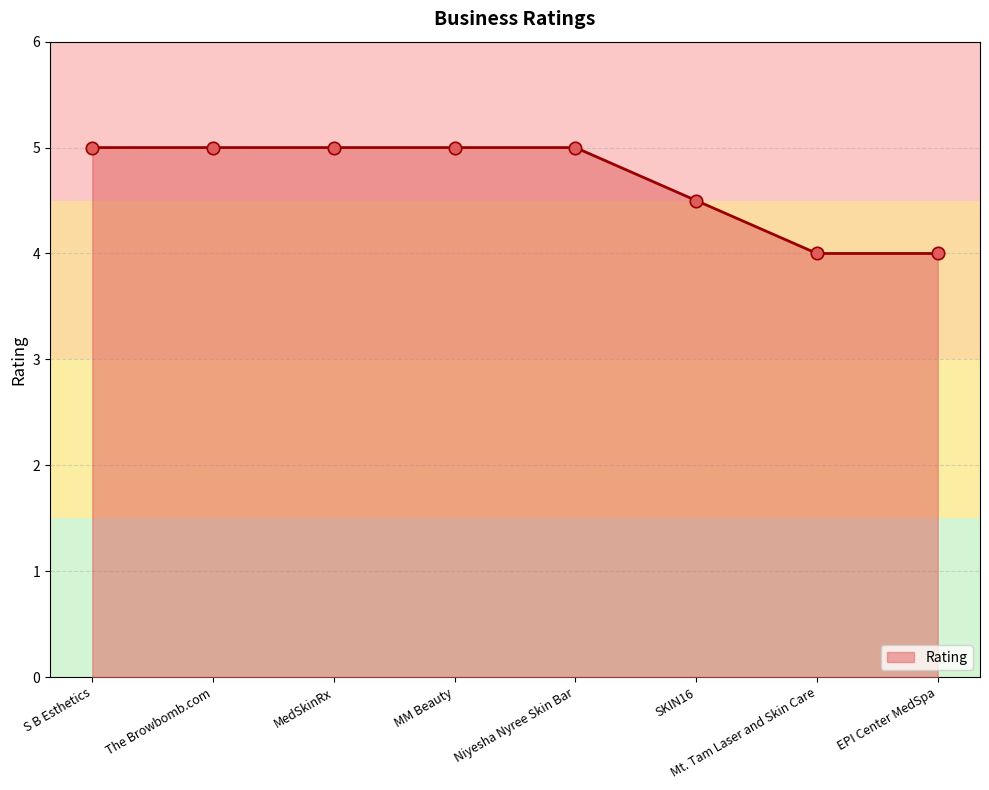

Which has a higher value, SKIN16 or EPI Center MedSpa?

SKIN16